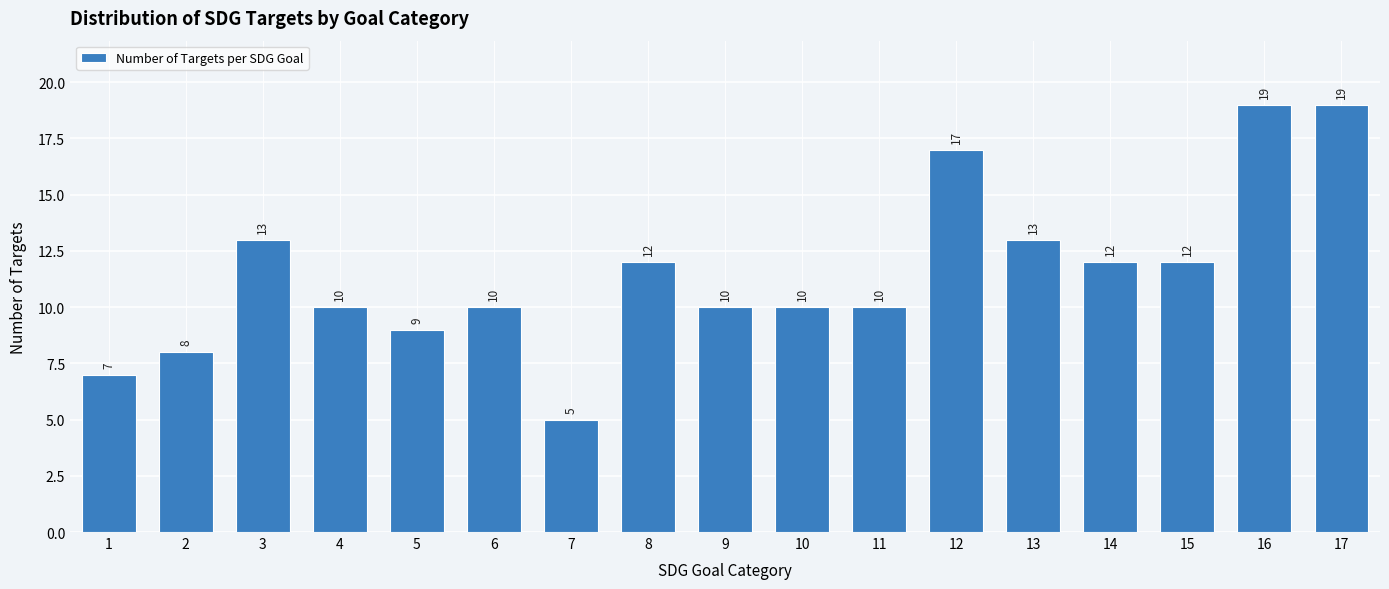

Reading right to left, list all the values displayed in this chart.

17=19	16=19	15=12	14=12	13=13	12=17	11=10	10=10	9=10	8=12	7=5	6=10	5=9	4=10	3=13	2=8	1=7